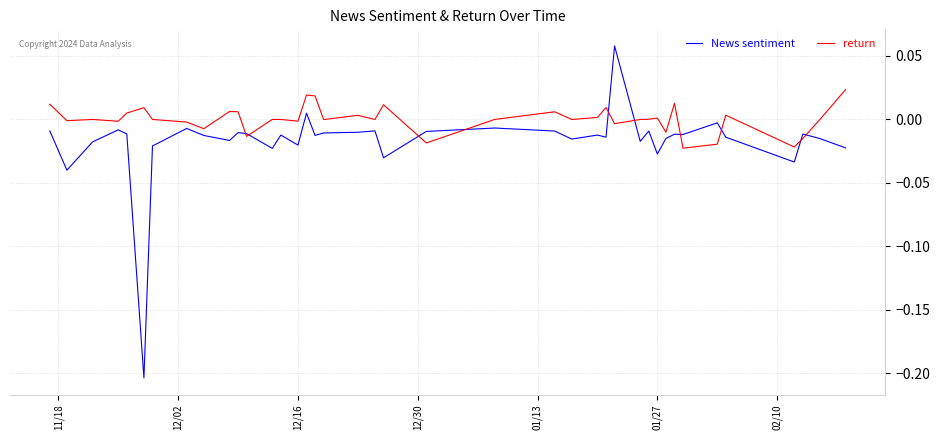

Which series has the largest total across all categories?

return